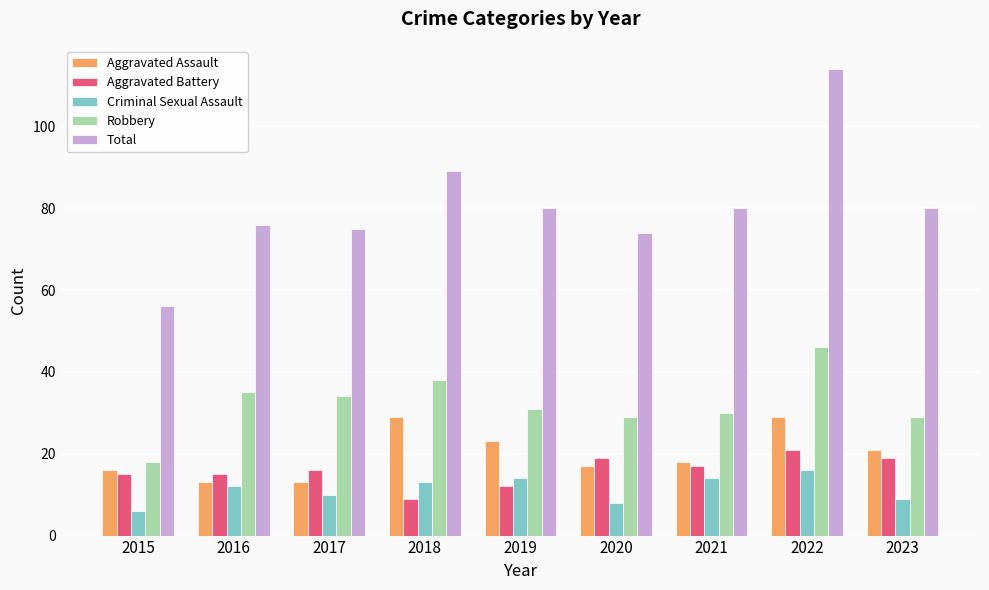

What is the value of the Robbery bar at the 5th from the left?

31